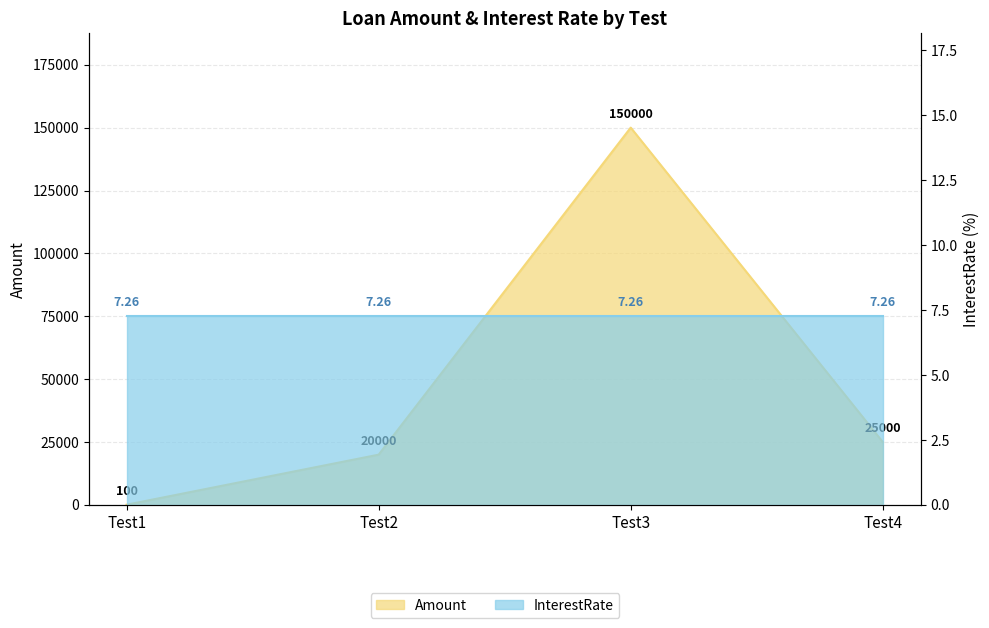

At which category does the data reach its first local peak?

Test3